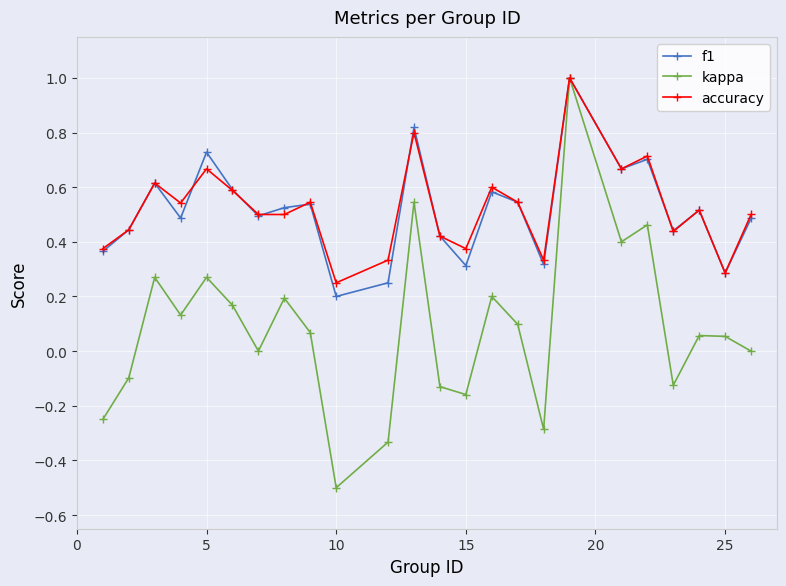

How many interior local peaks does the accuracy series have?

8